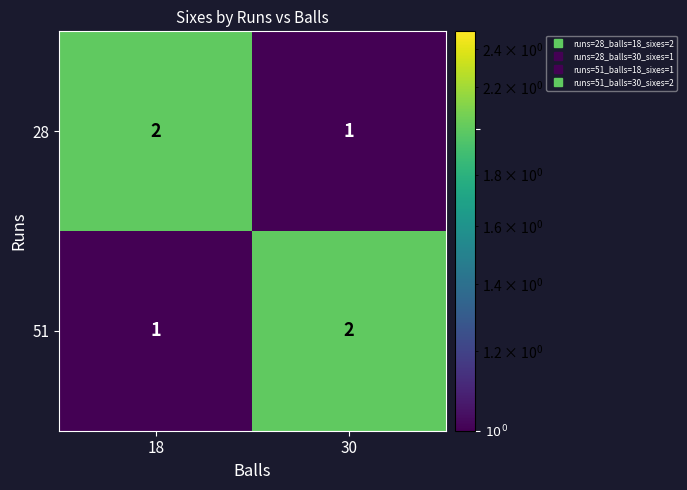

How many values in the 51 series are below 2?

1